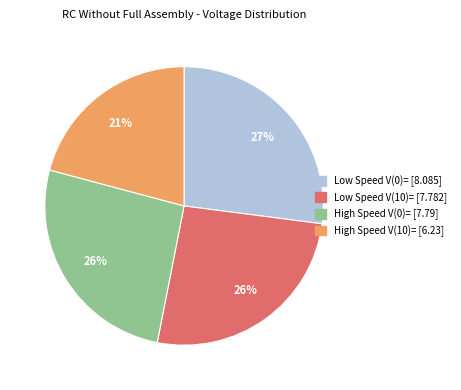

Is there any slice that represents more than half of the pie?

No